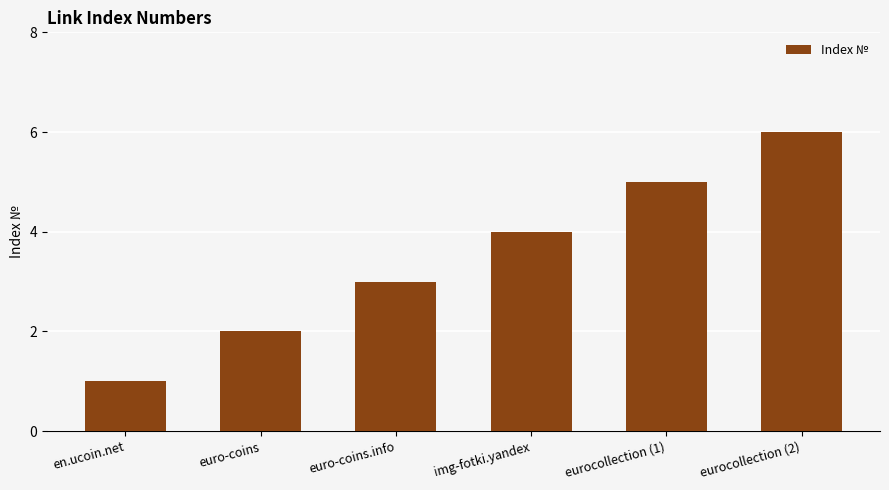

What is the difference between the maximum and minimum values?

5